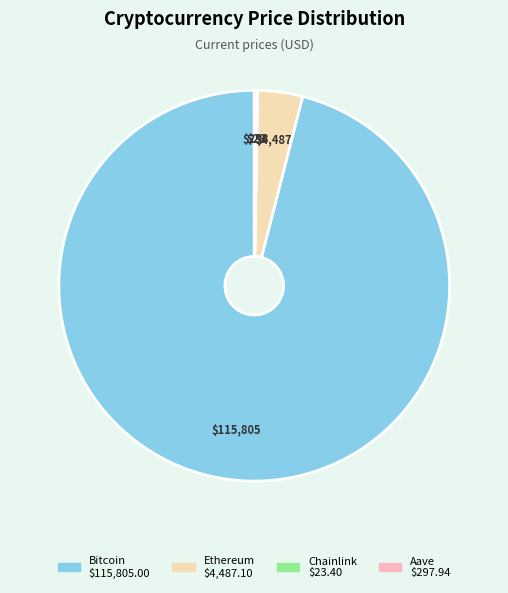

Which slice is the largest?

Bitcoin